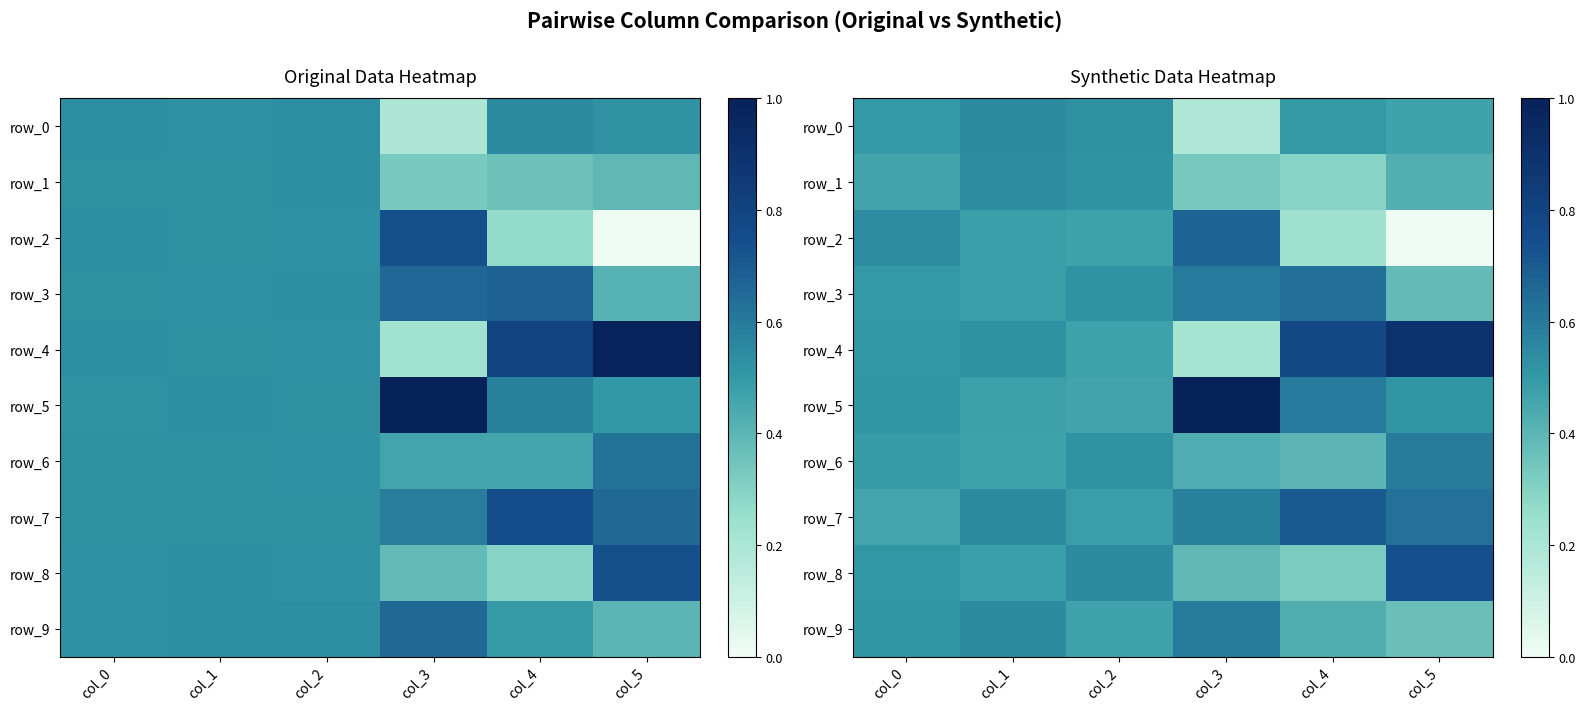

True or false: row_9 has a value of 0.3 at col_0.

False